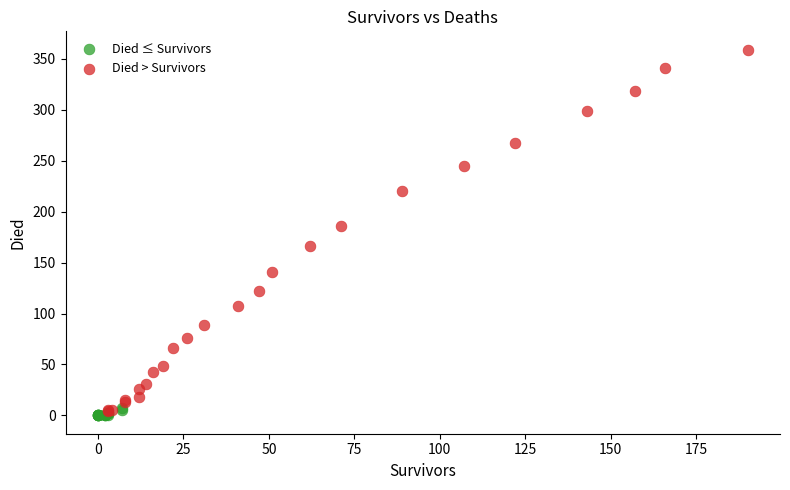

Which series has the largest Y range (max minus min)?

Died > Survivors